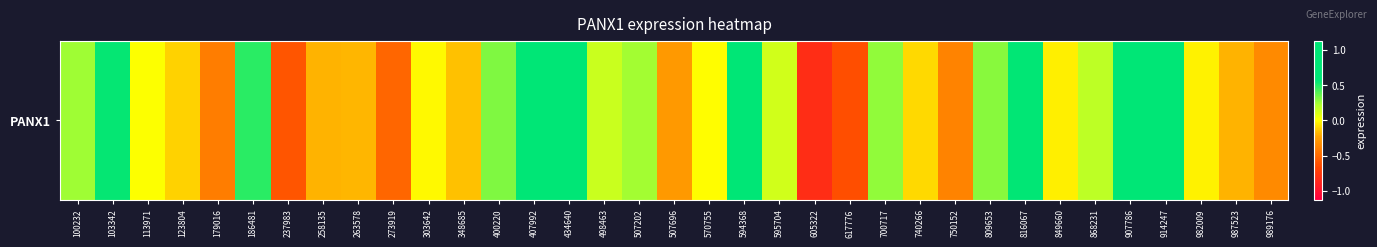

Is it true that the value at 594368 is 0.9?

True